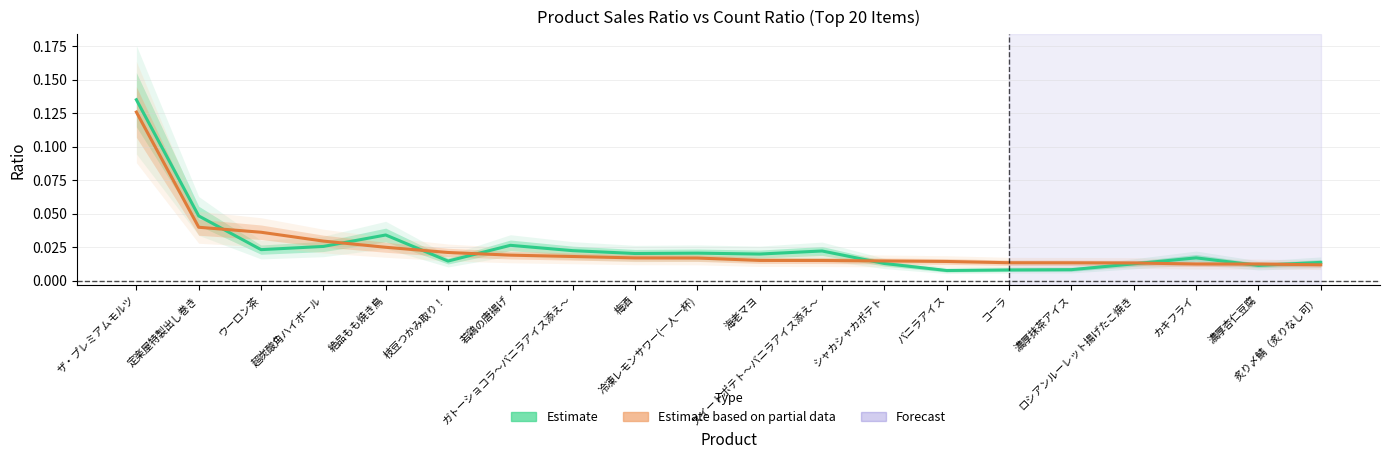

Is this an area chart (filled region under the line)?

No